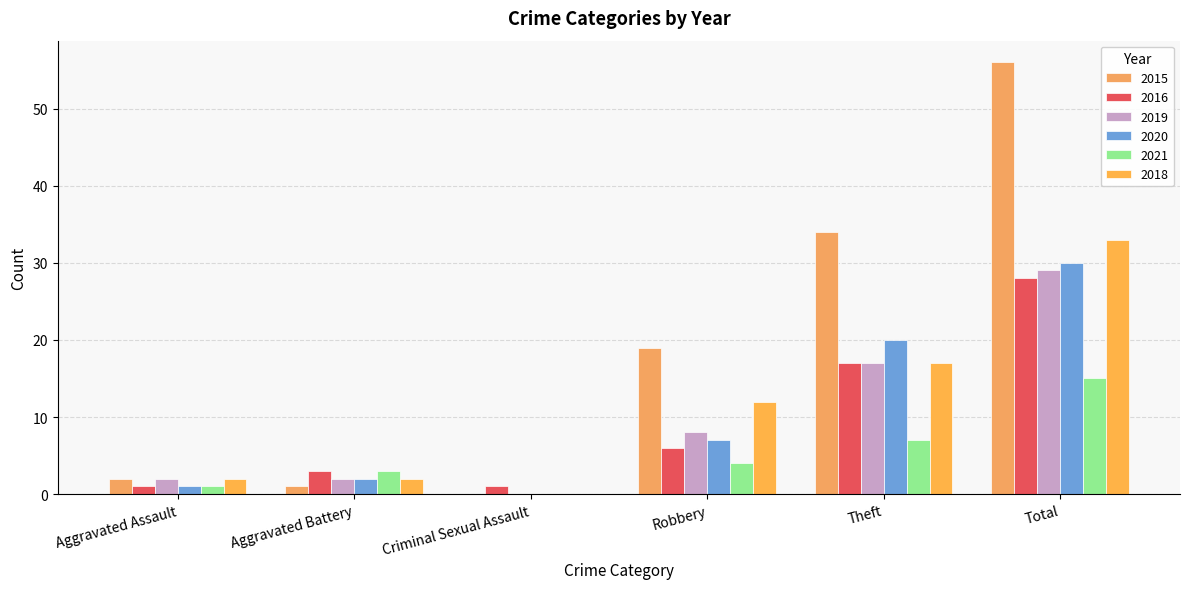

What is the difference between the maximum and minimum values in the 2019 series?

29